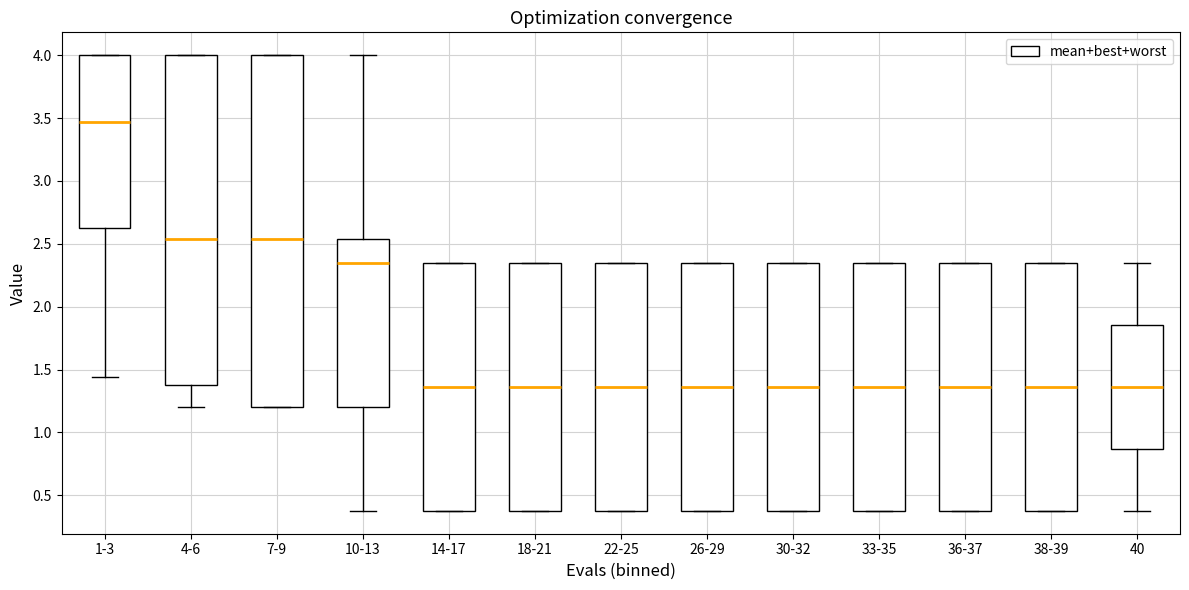

Reading left to right, transcribe this box plot: for each box, give where its median line is, the range the box spans, and where its two whiskers end, as read against the y-axis. The values are not printed on the chart, so give them approximately, as read against the axis.

1-3: median 3.45, box 2.60 to 4.00, whiskers 1.45 to 4.00
4-6: median 2.55, box 1.40 to 4.00, whiskers 1.20 to 4.00
7-9: median 2.55, box 1.20 to 4.00, whiskers 1.20 to 4.00
10-13: median 2.35, box 1.20 to 2.55, whiskers 0.40 to 4.00
14-17: median 1.35, box 0.40 to 2.35, whiskers 0.40 to 2.35
18-21: median 1.35, box 0.40 to 2.35, whiskers 0.40 to 2.35
22-25: median 1.35, box 0.40 to 2.35, whiskers 0.40 to 2.35
26-29: median 1.35, box 0.40 to 2.35, whiskers 0.40 to 2.35
30-32: median 1.35, box 0.40 to 2.35, whiskers 0.40 to 2.35
33-35: median 1.35, box 0.40 to 2.35, whiskers 0.40 to 2.35
36-37: median 1.35, box 0.40 to 2.35, whiskers 0.40 to 2.35
38-39: median 1.35, box 0.40 to 2.35, whiskers 0.40 to 2.35
40: median 1.35, box 0.85 to 1.85, whiskers 0.40 to 2.35